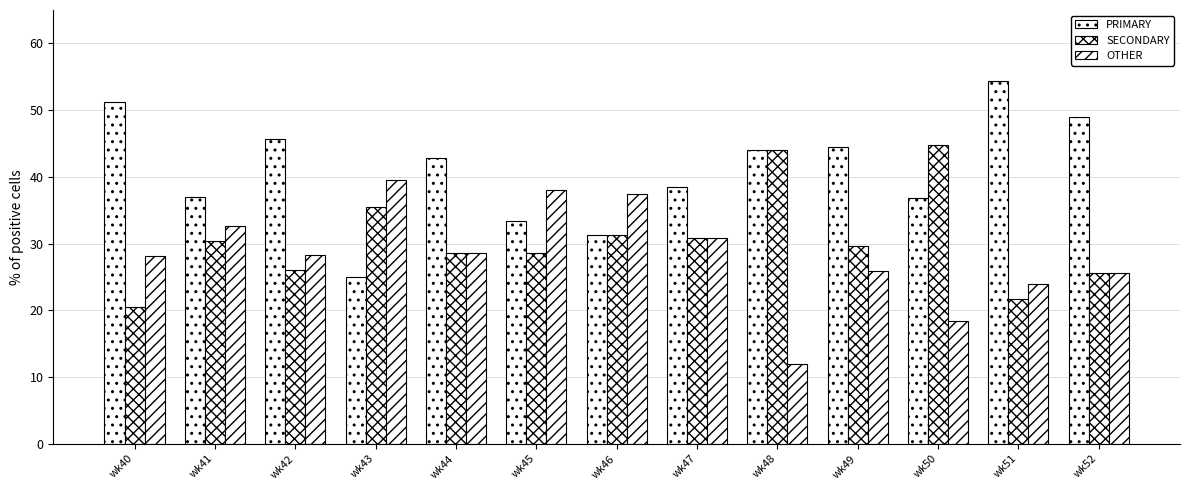

How many bars are there in each group?

3